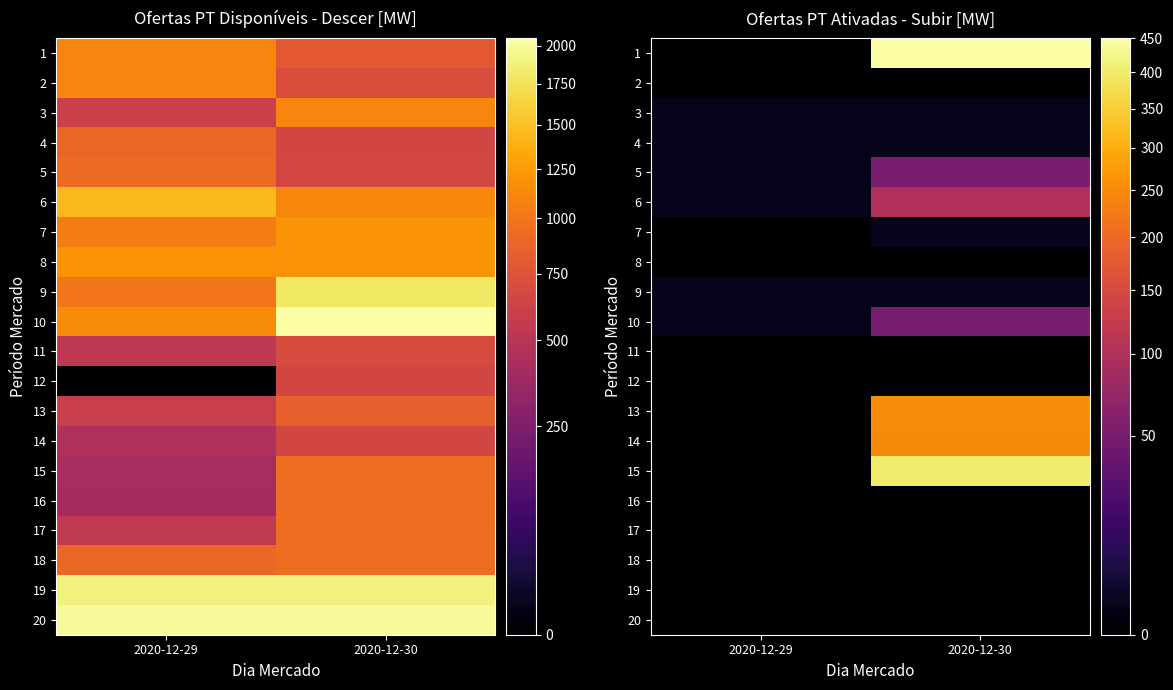

Where is 3 nearest to the value 1?

2020-12-29